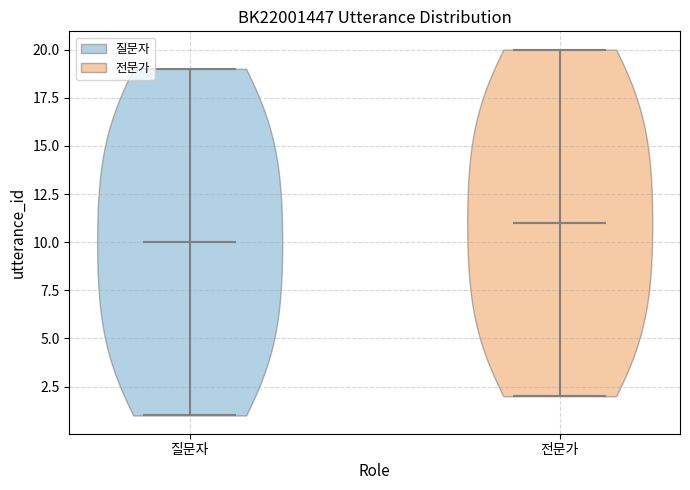

What is the lowest point the violin for 질문자 reaches on the y-axis? The values are not printed on the chart, so give them approximately, as read against the axis.

1